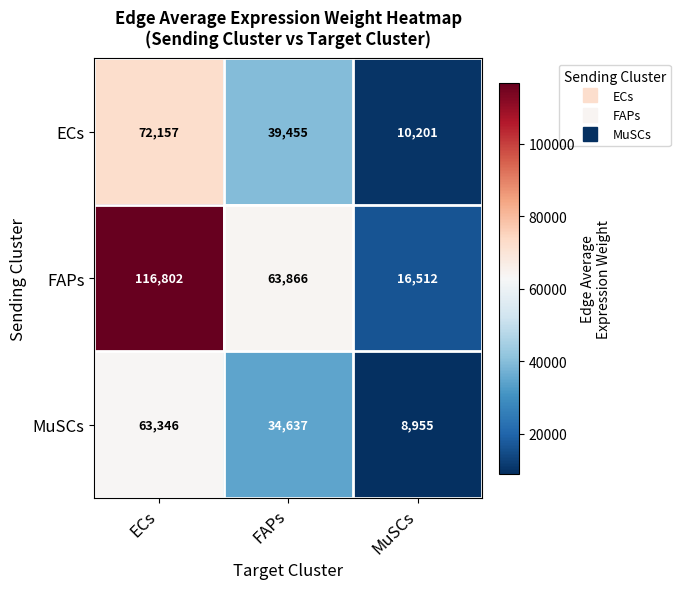

Rank the series at MuSCs from highest to lowest value.

FAPs, ECs, MuSCs